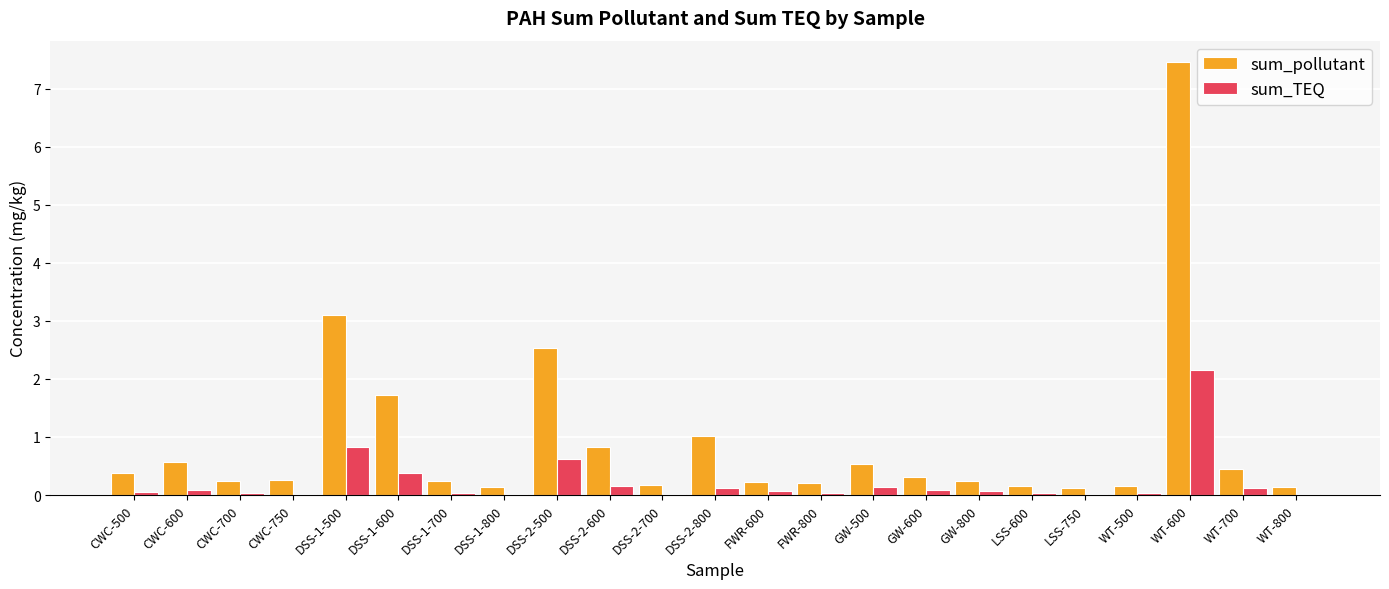

Which series changed the most between DSS-1-500 and FWR-600?

sum_pollutant